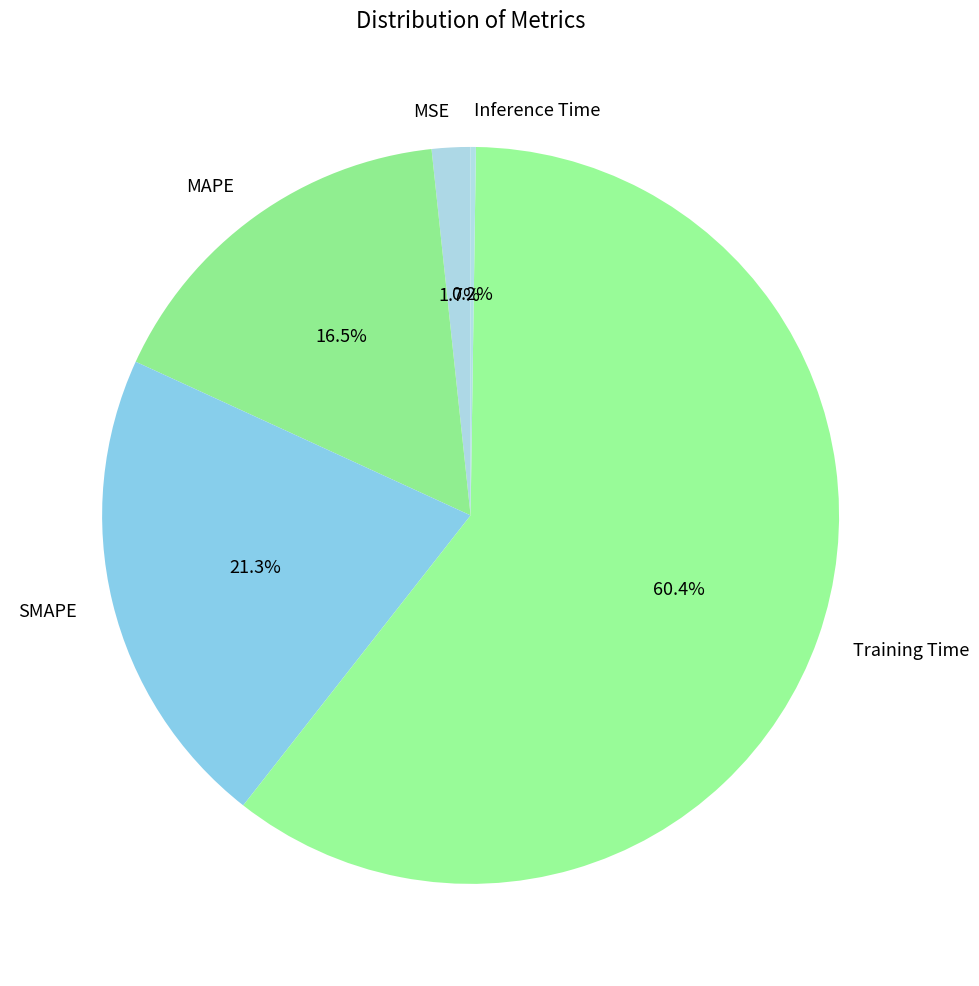

To the nearest percent, what is the difference between the MAPE and Training Time slice percentages?

44%